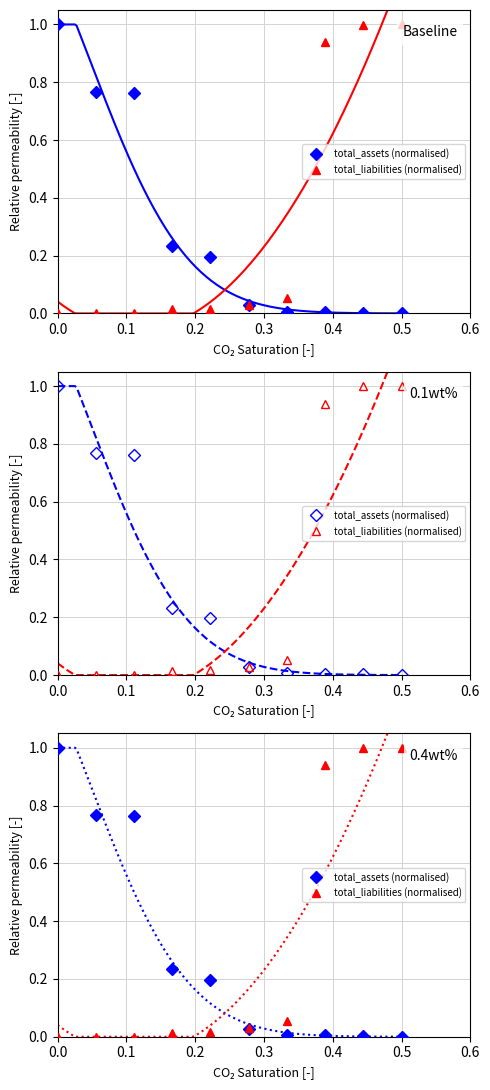

At how many categories does at least one series exceed 0?

10